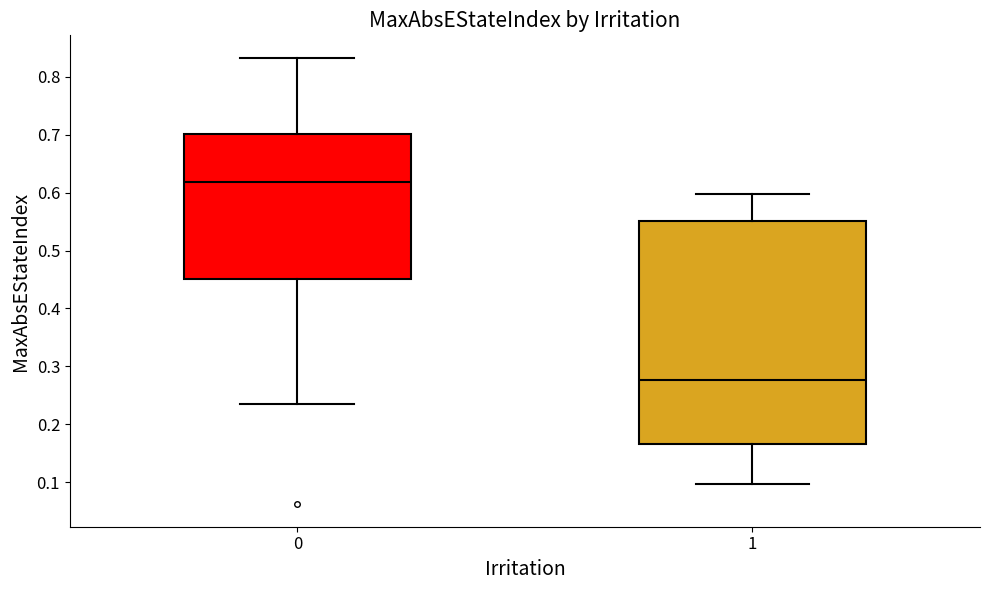

Where is the lower edge of the box at x = 0 on the y-axis? The values are not printed on the chart, so give them approximately, as read against the axis.

0.45